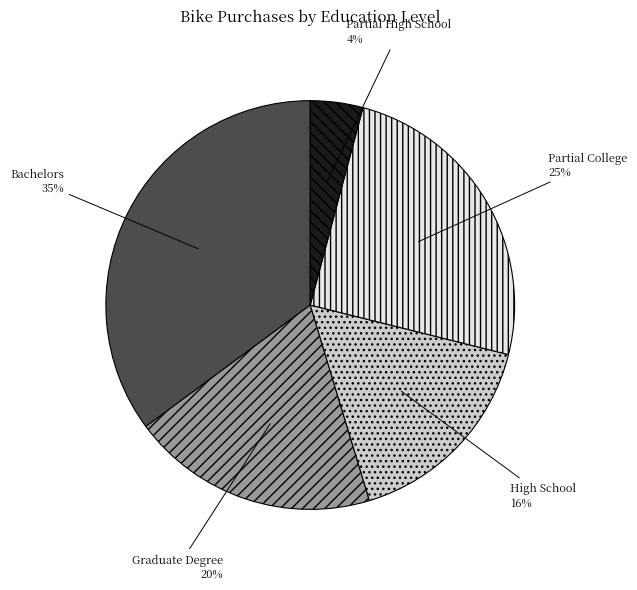

Is the sum of High School and Partial High School greater than half?

No